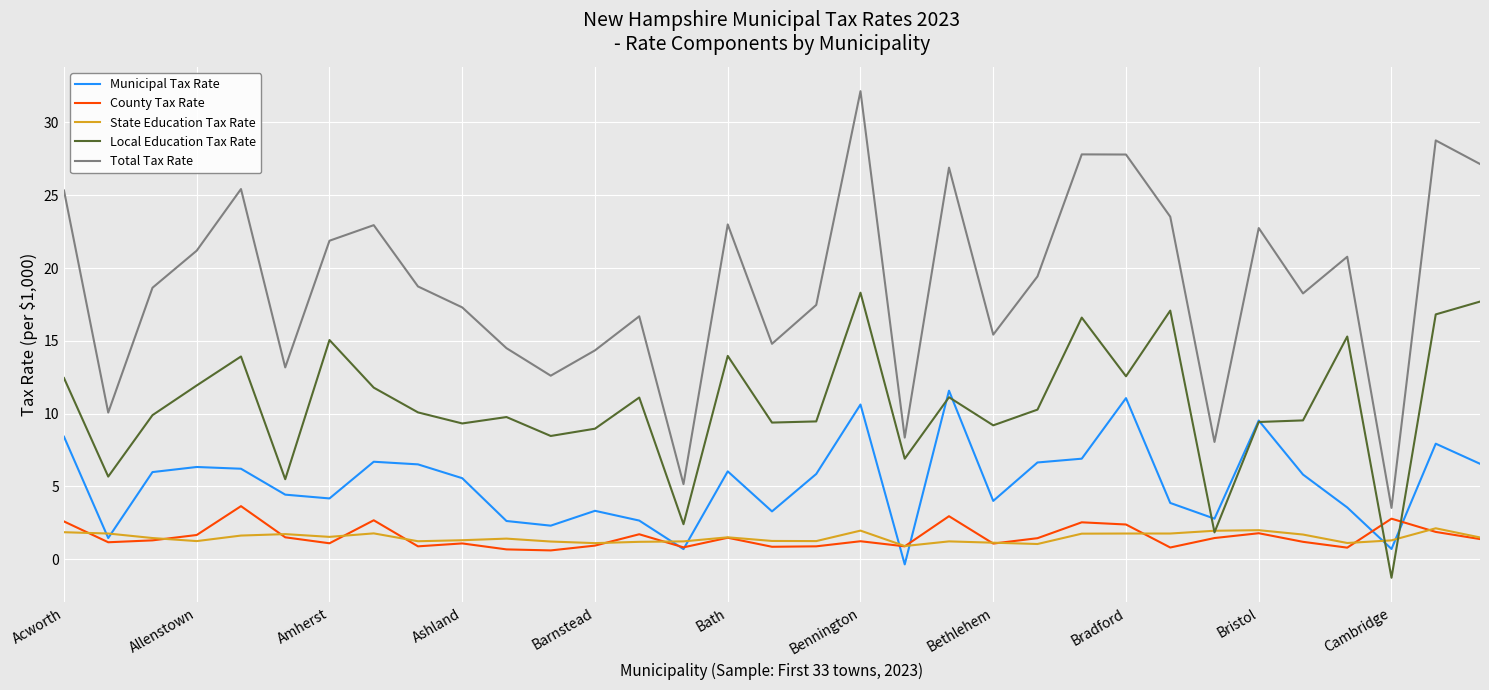

Which series has the widest spread of values?

Total Tax Rate